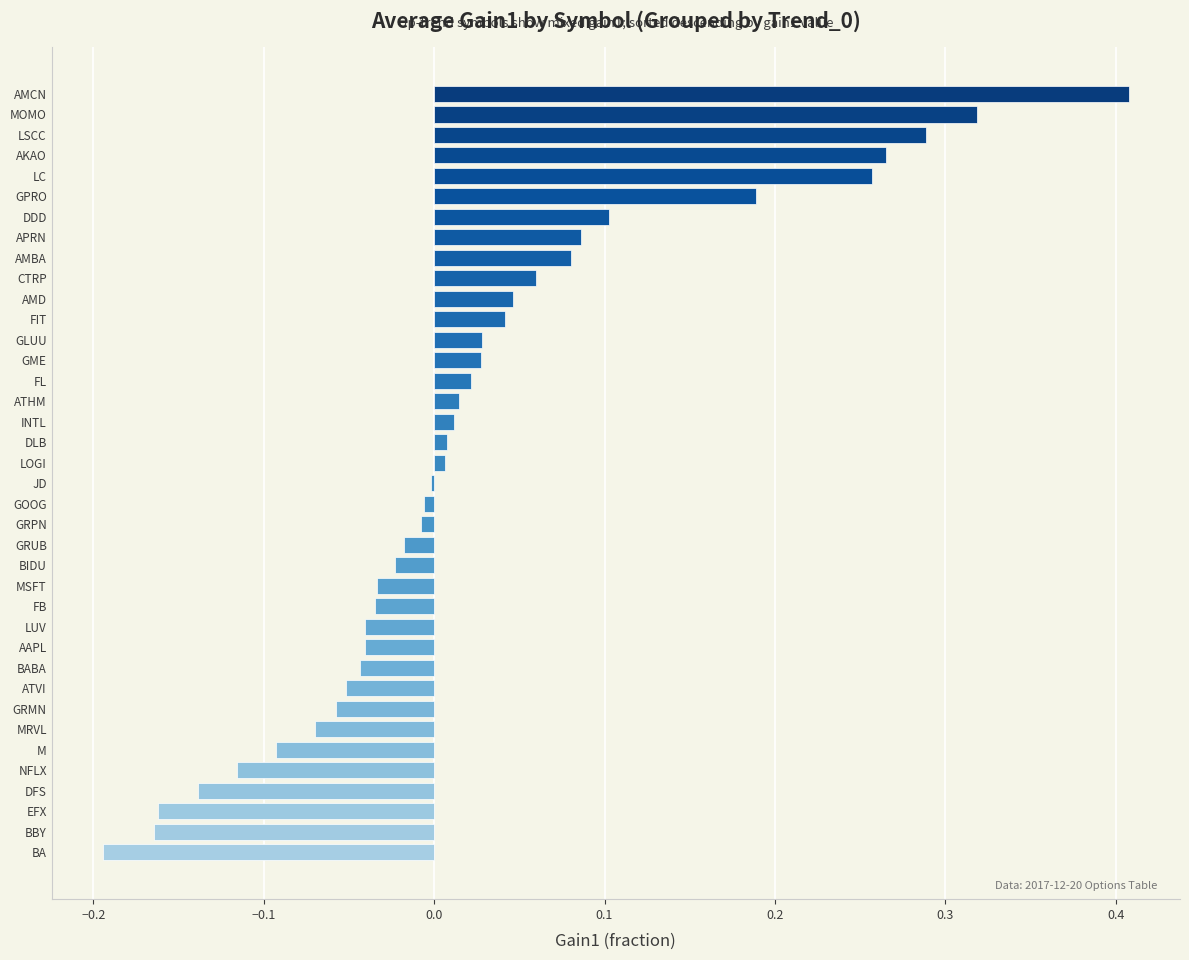

What is the change in value from GPRO to NFLX?

-0.3